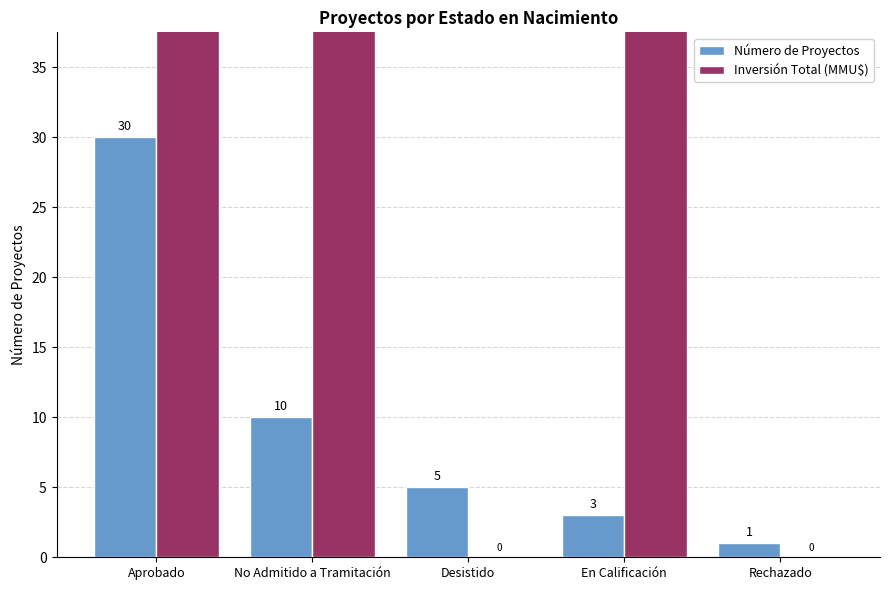

What is the average value of the Inversión Total (MMU$) series?

120762